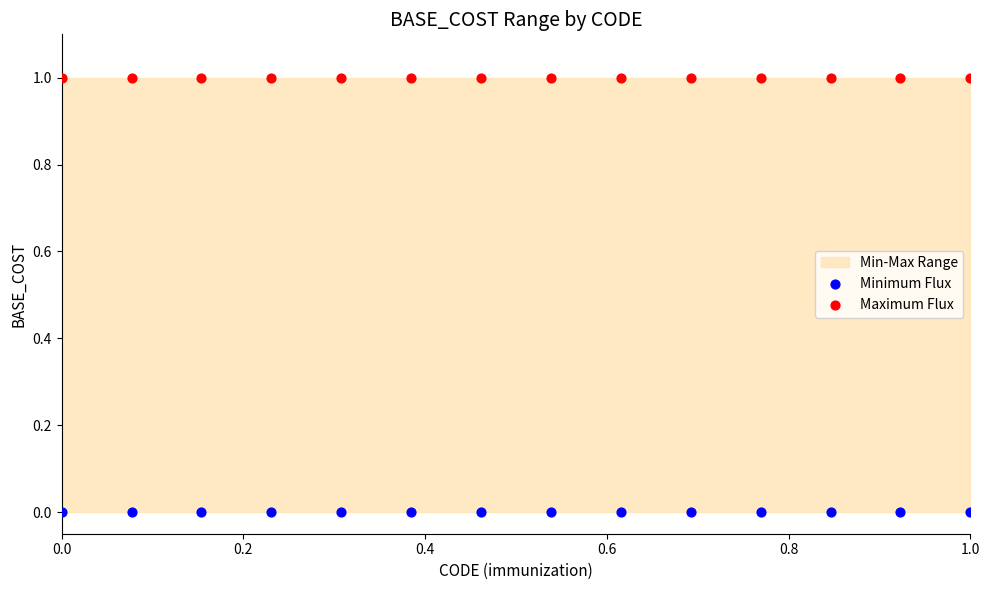

Which series contains the highest Y value?

Maximum Flux